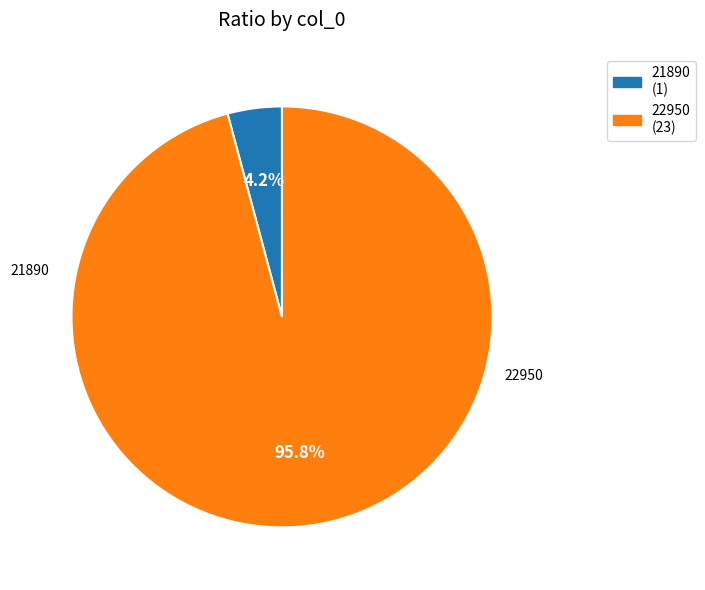

Is it true that 21890 is 14% of the pie?

False